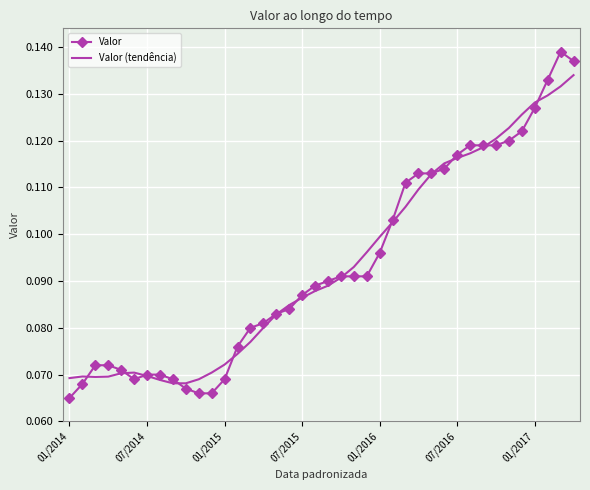

Which series has the widest spread of values?

Valor